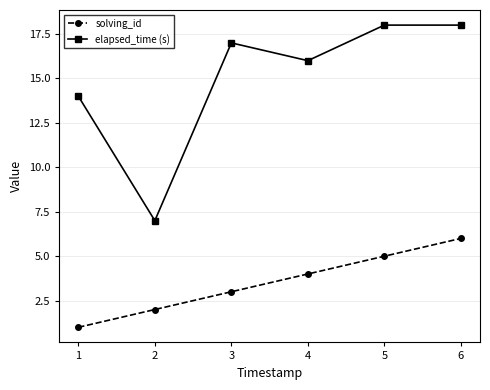

What is the value of the elapsed_time (s) point at the 4th from the left?

16